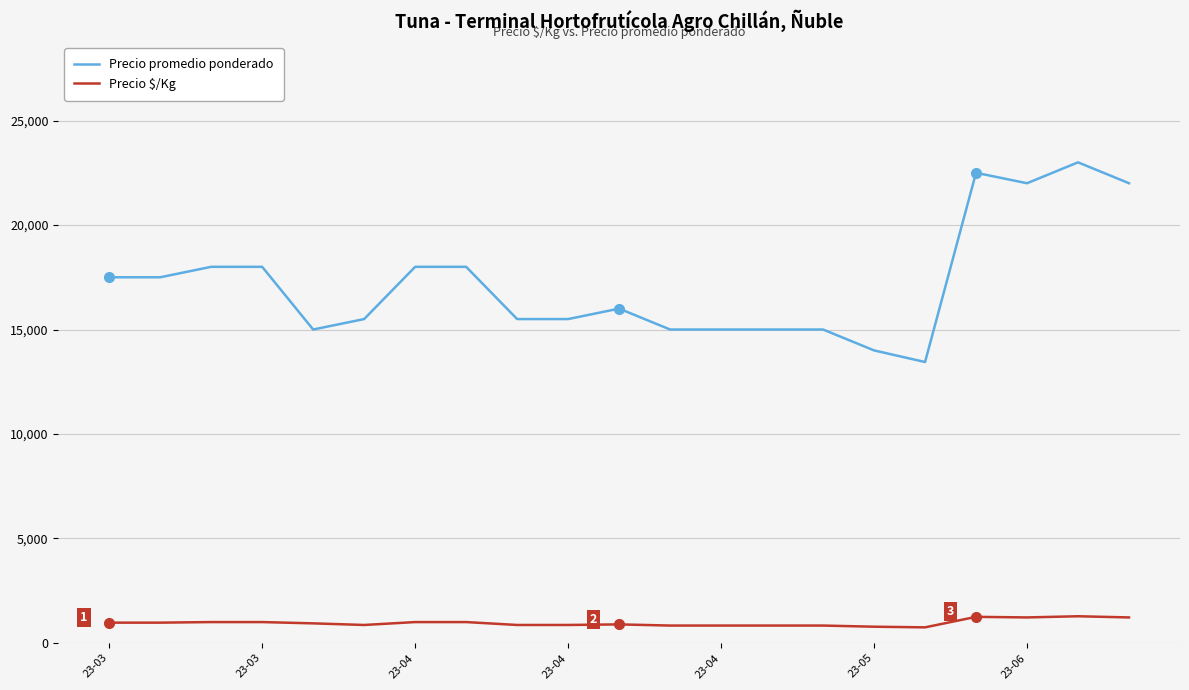

Which series has the largest total across all categories?

Precio promedio ponderado